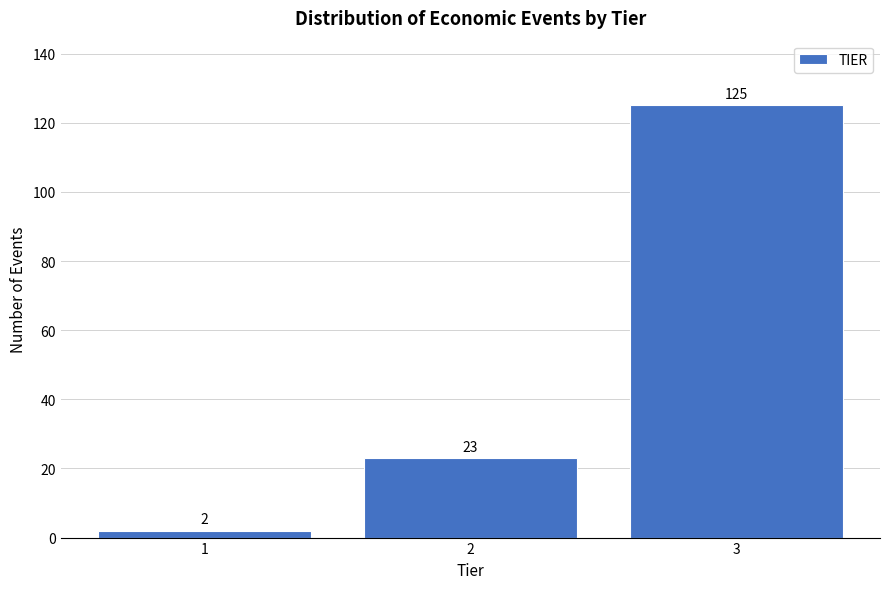

Reading left to right, transcribe all the data shown in this chart.

2	23	125